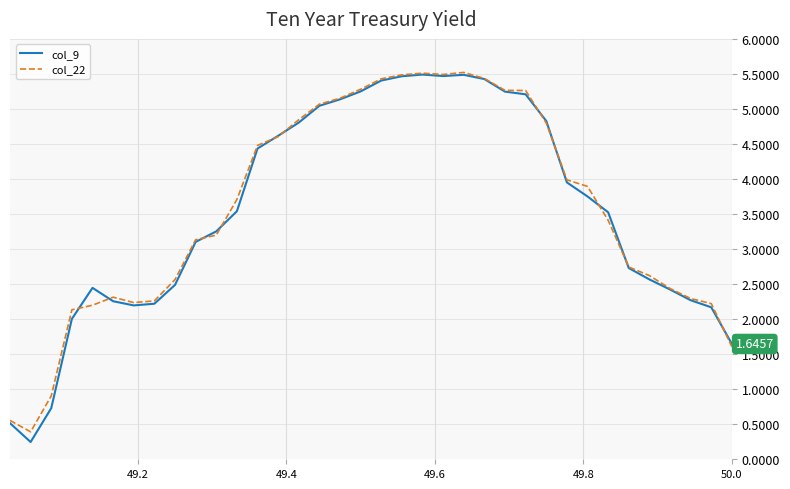

What are all the series names shown in the legend?

col_9, col_22